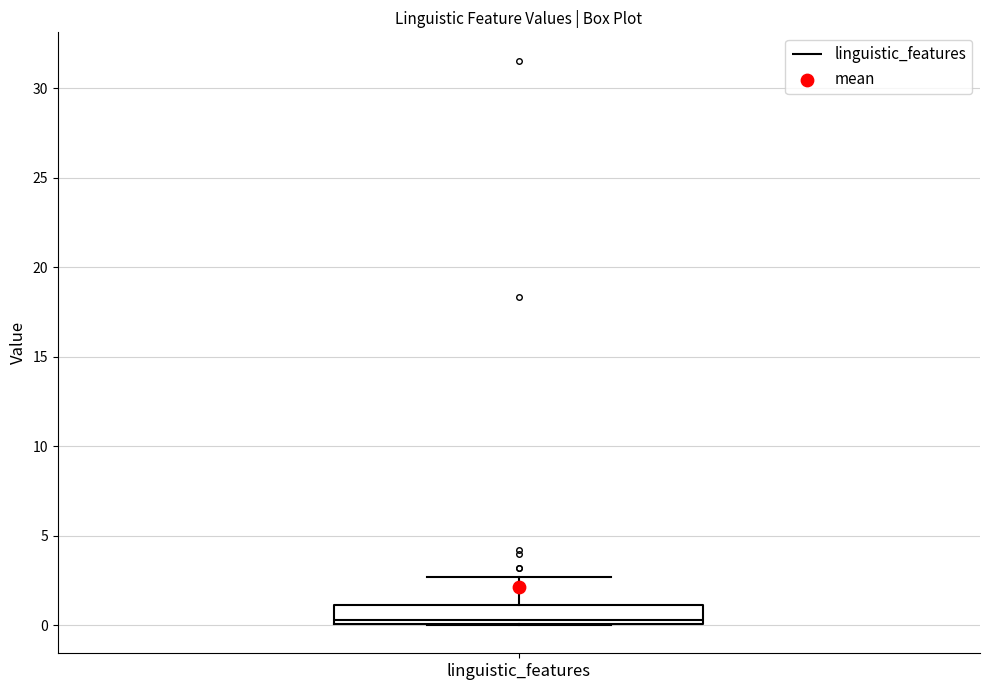

Read this box plot against the y-axis: the position of the median line, the range covered by the box, and the ends of both whiskers. The values are not printed on the chart, so give them approximately, as read against the axis.

median 0.5, box 0.0 to 1.0, whiskers 0.0 to 2.5